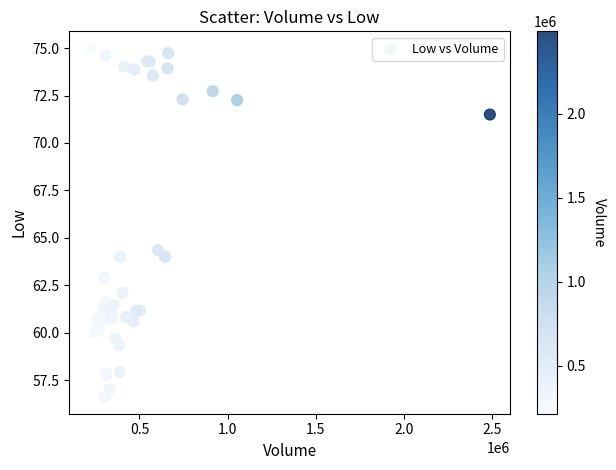

What Y value in the scatter plot is closest to 65?

64.3